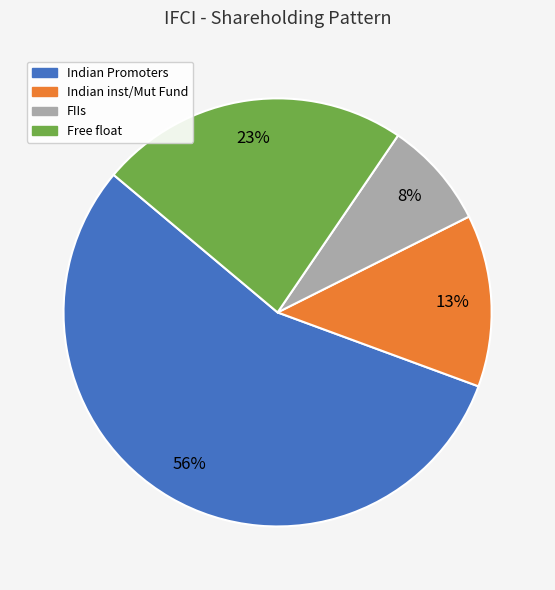

Does Free float represent more than half of the total?

No